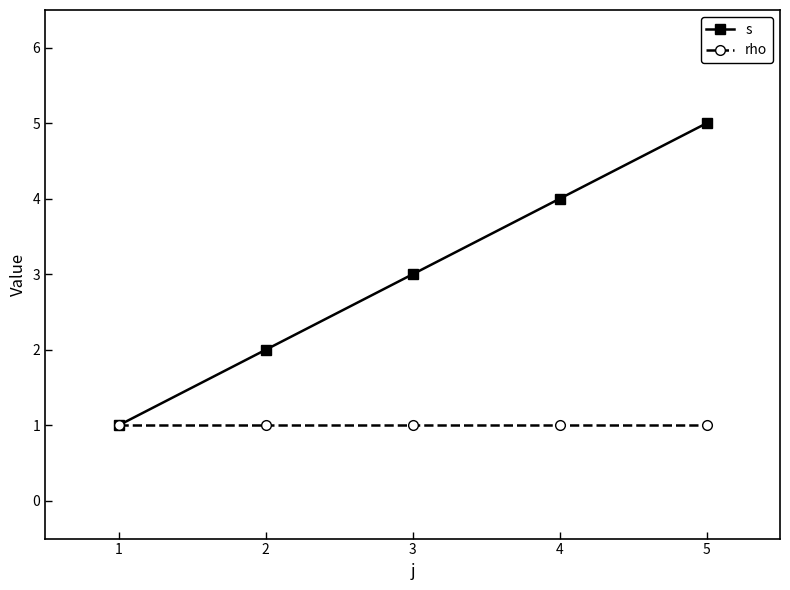

What is the value of the rho point at the 5th from the left?

1